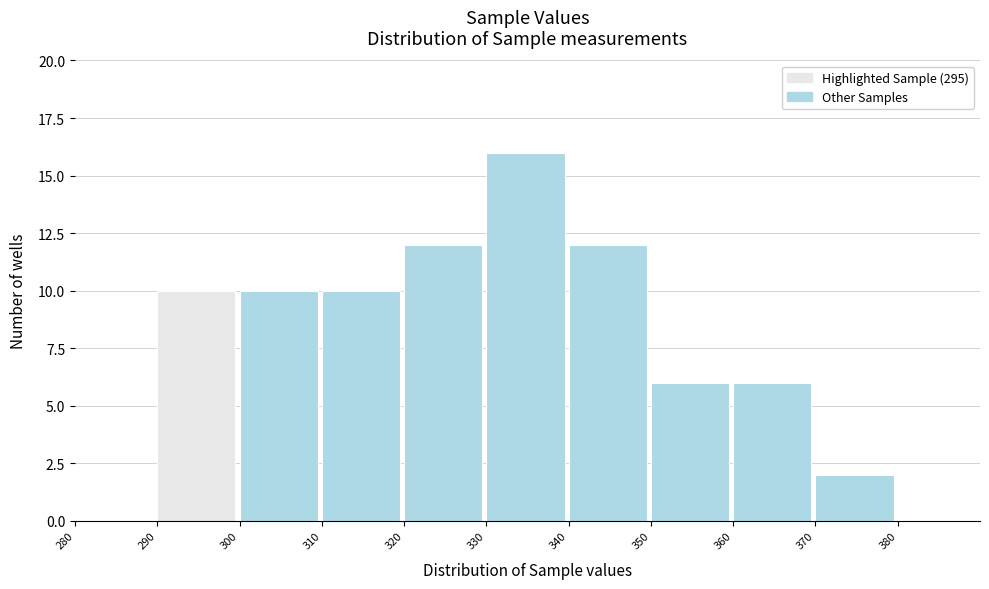

Over which range of the x-axis is the bar tallest?

330 to 340